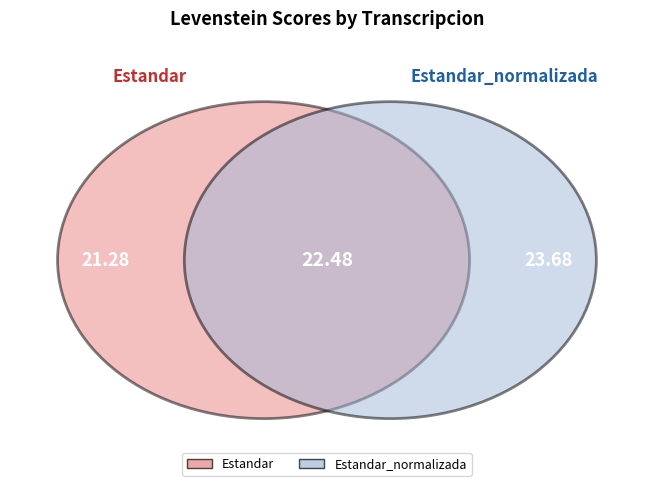

Which slice is the smallest?

Estandar